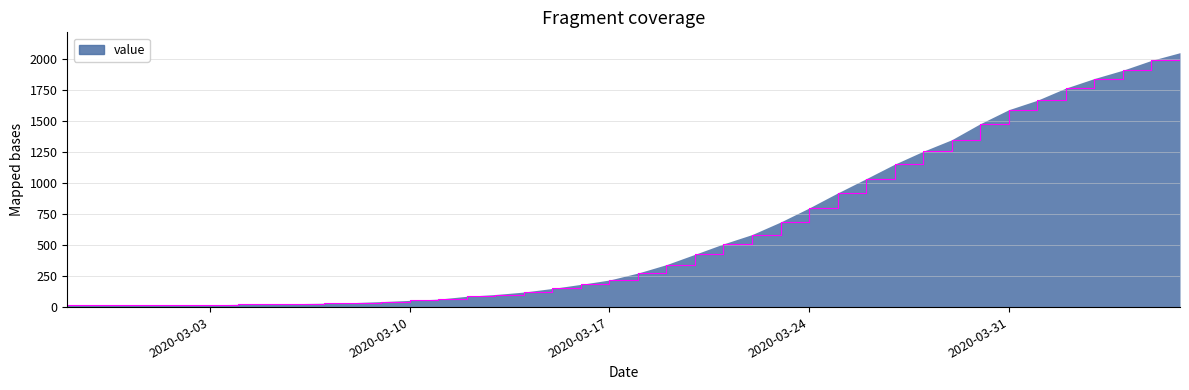

What is the greatest value displayed?

2049